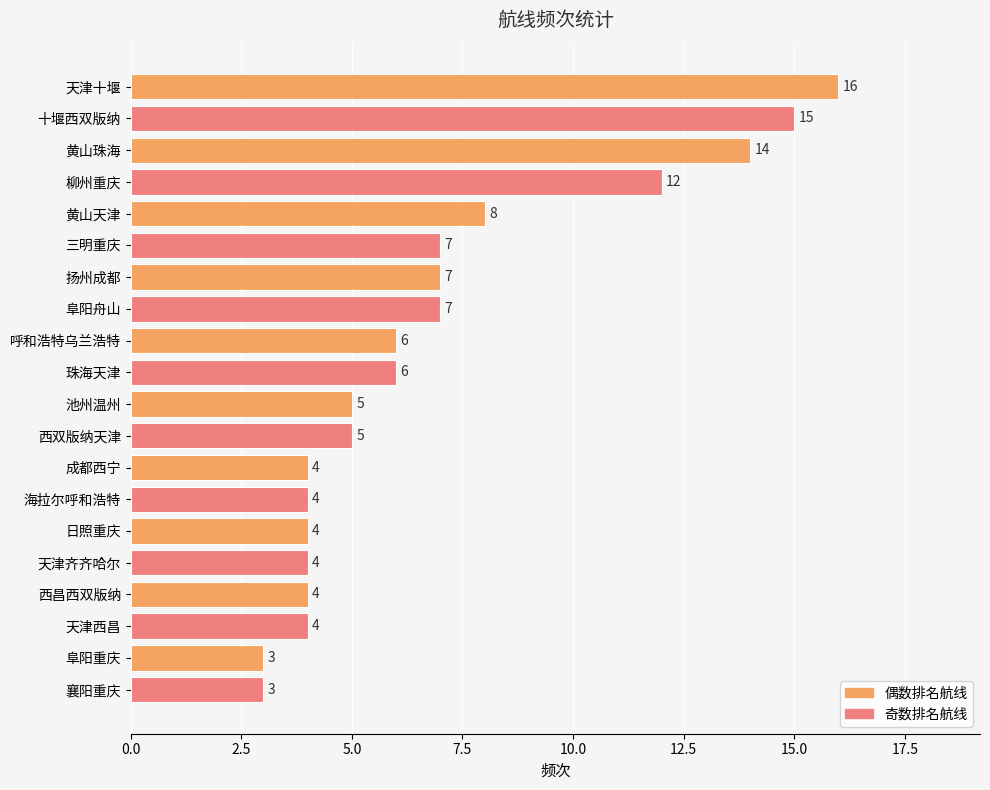

The value at 池州温州 is 8. True or false?

False